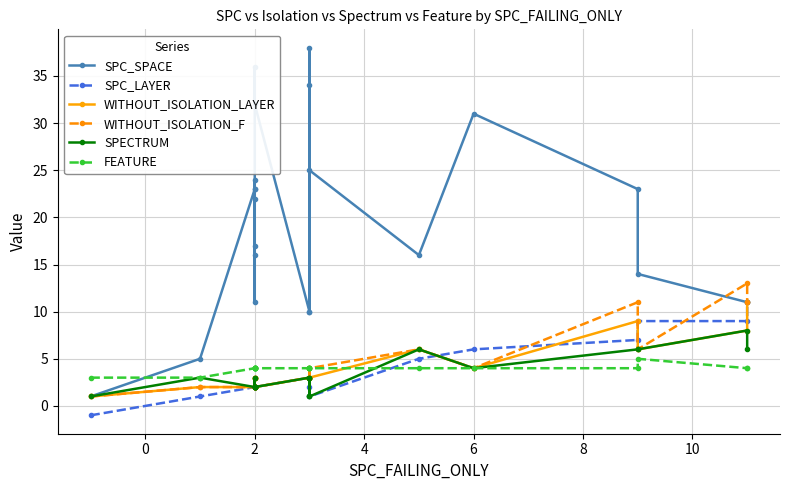

How many interior local valleys does the SPECTRUM series have?

4